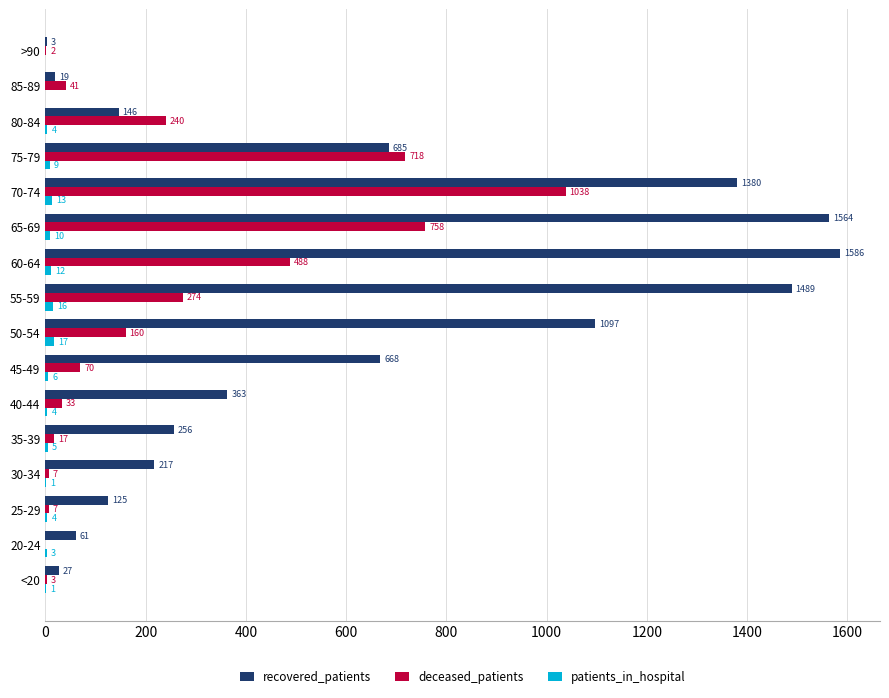

What is the approximate value of patients_in_hospital at 70-74?

13